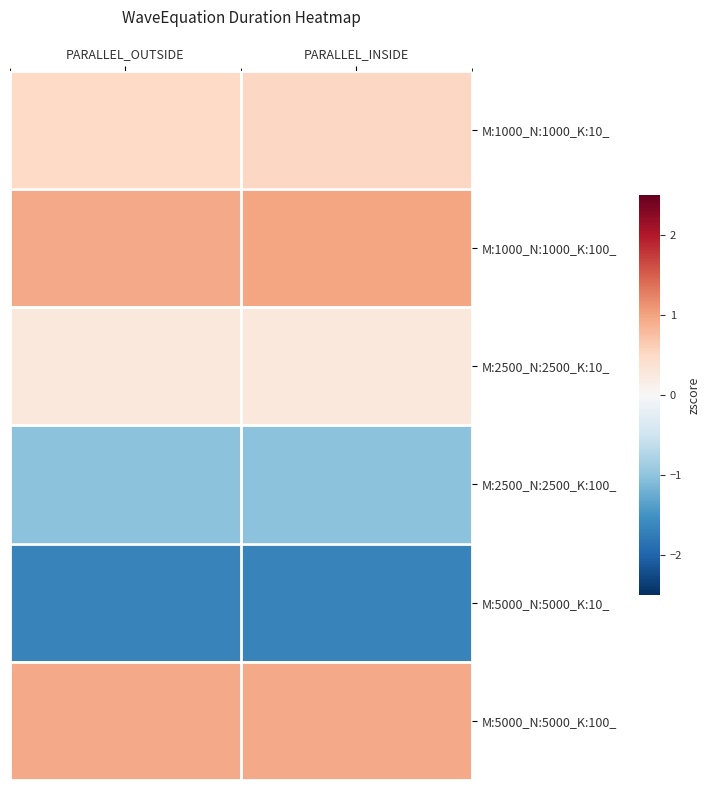

Which label corresponds to the largest value in the chart?

PARALLEL_INSIDE